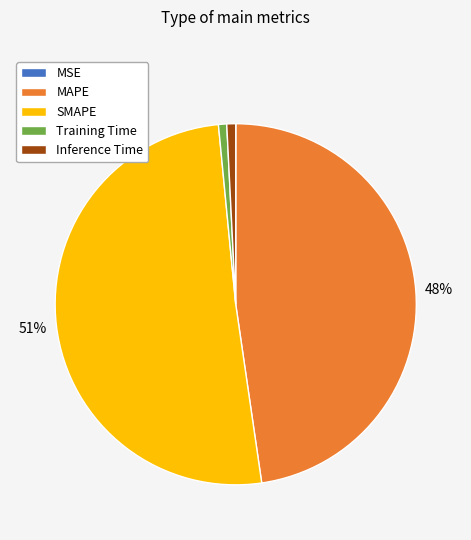

What is the majority slice?

SMAPE